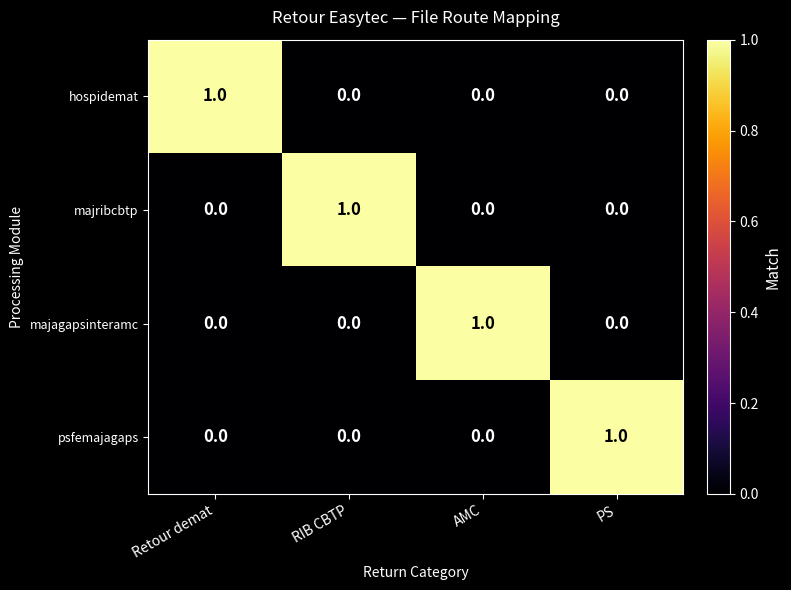

How many psfemajagaps values are between 0 and 1?

4